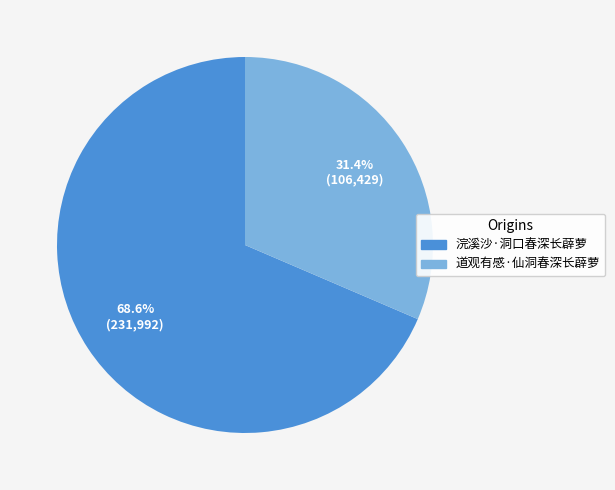

To the nearest percent, what is the combined percentage of 浣溪沙·洞口春深长薜萝 and 道观有感·仙洞春深长薜萝?

100%